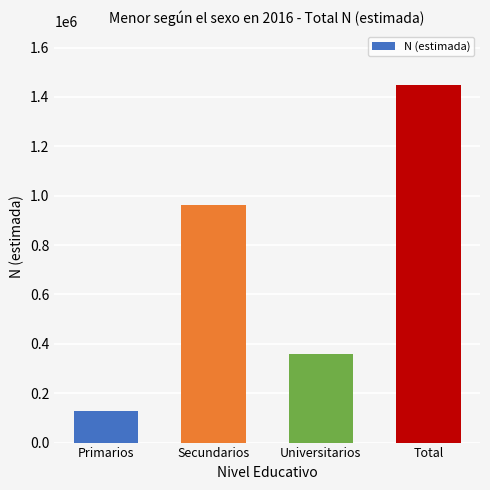

What is the change in value from Secundarios to Total?

+488190